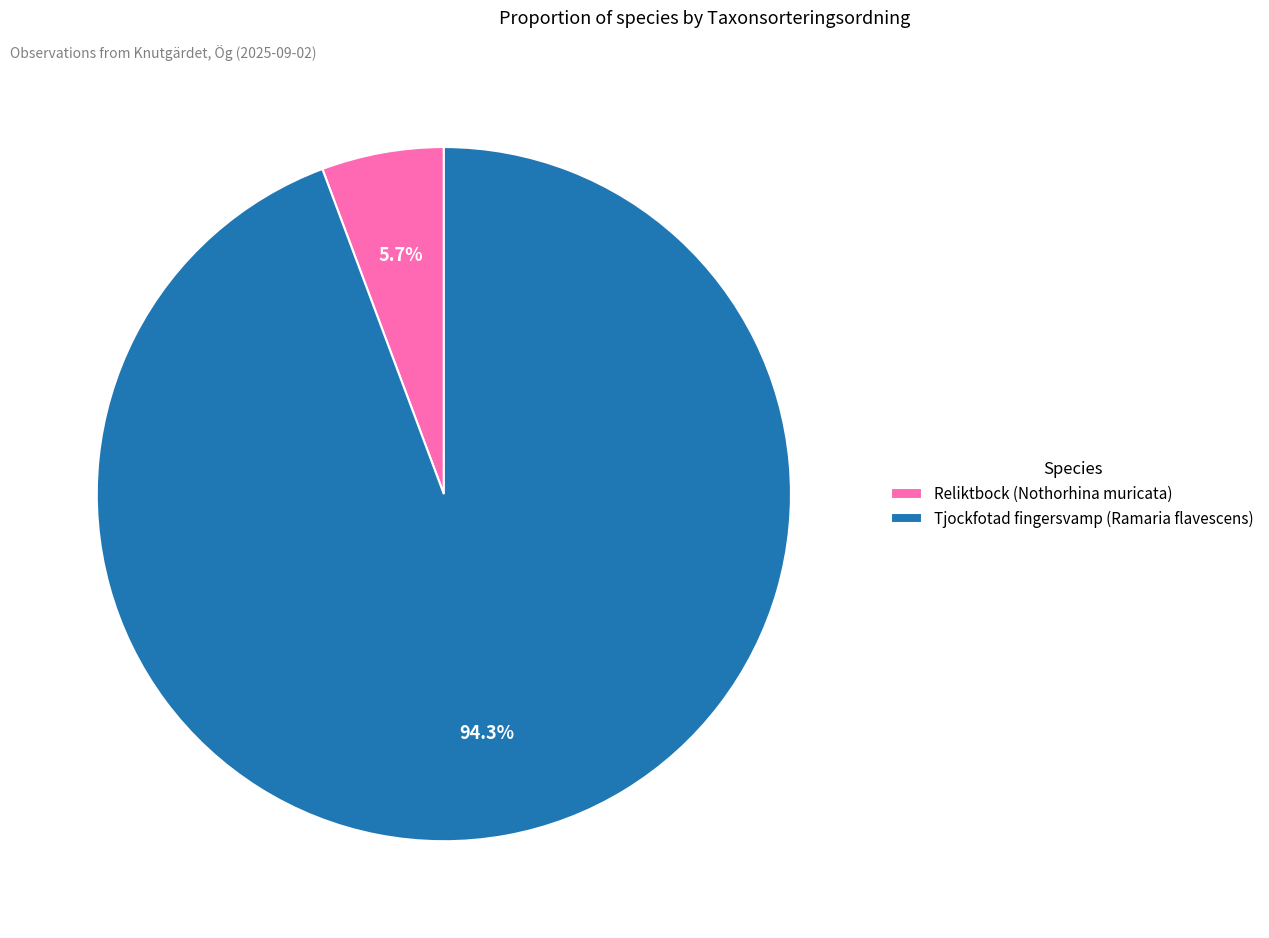

What is the largest slice in the pie chart?

Tjockfotad fingersvamp (Ramaria flavescens)